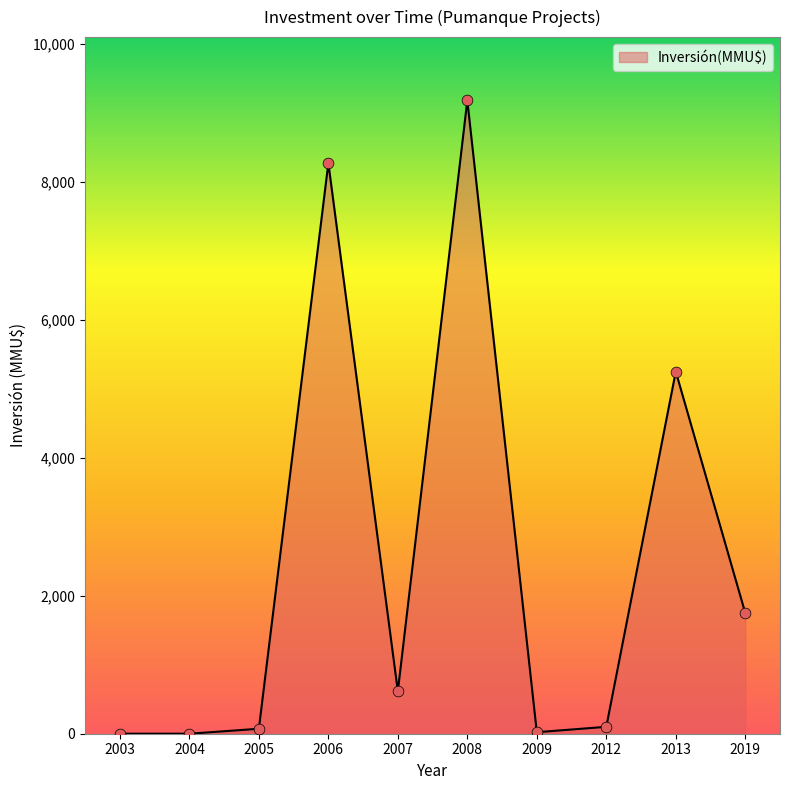

What is the change in value from 2007 to 2019?

+1134